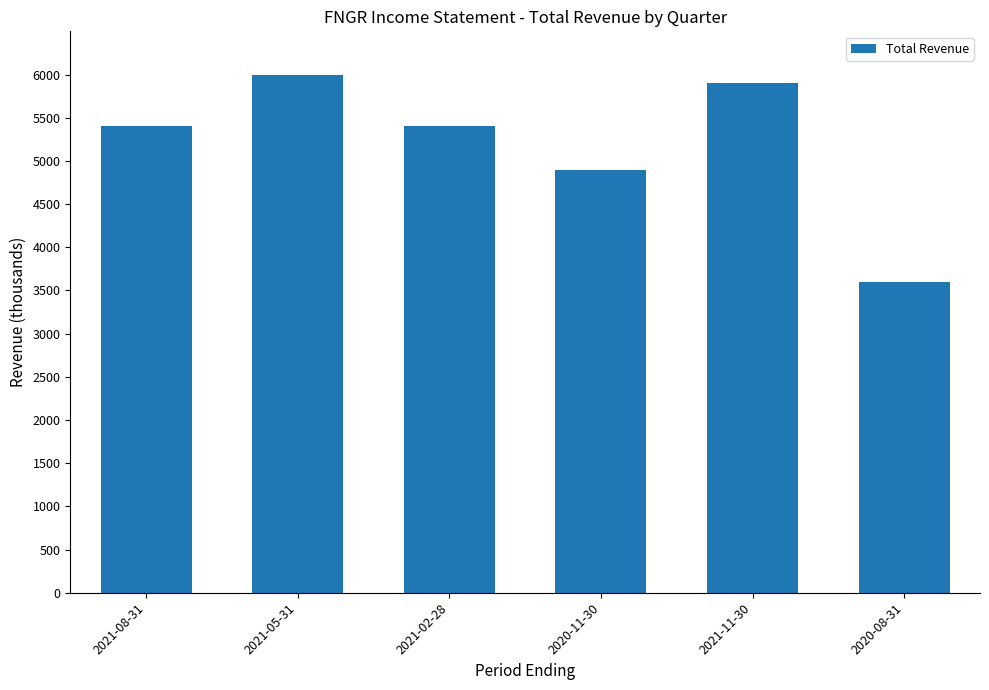

At which label is the value closest to 4800?

2020-11-30